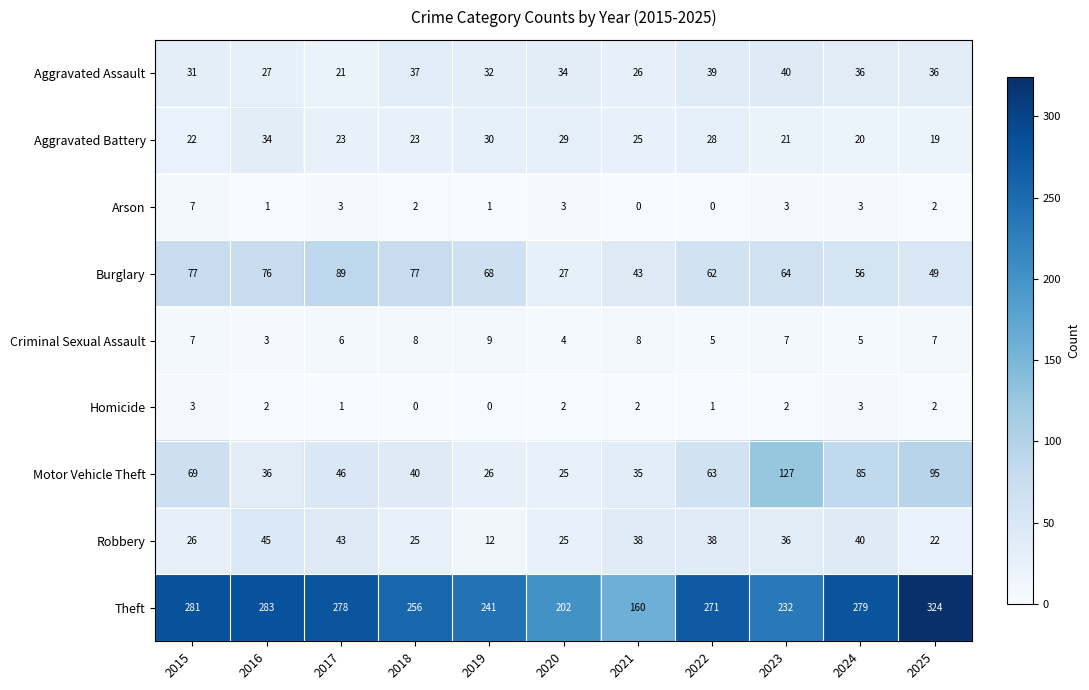

At which label does Homicide first exceed 2?

2015